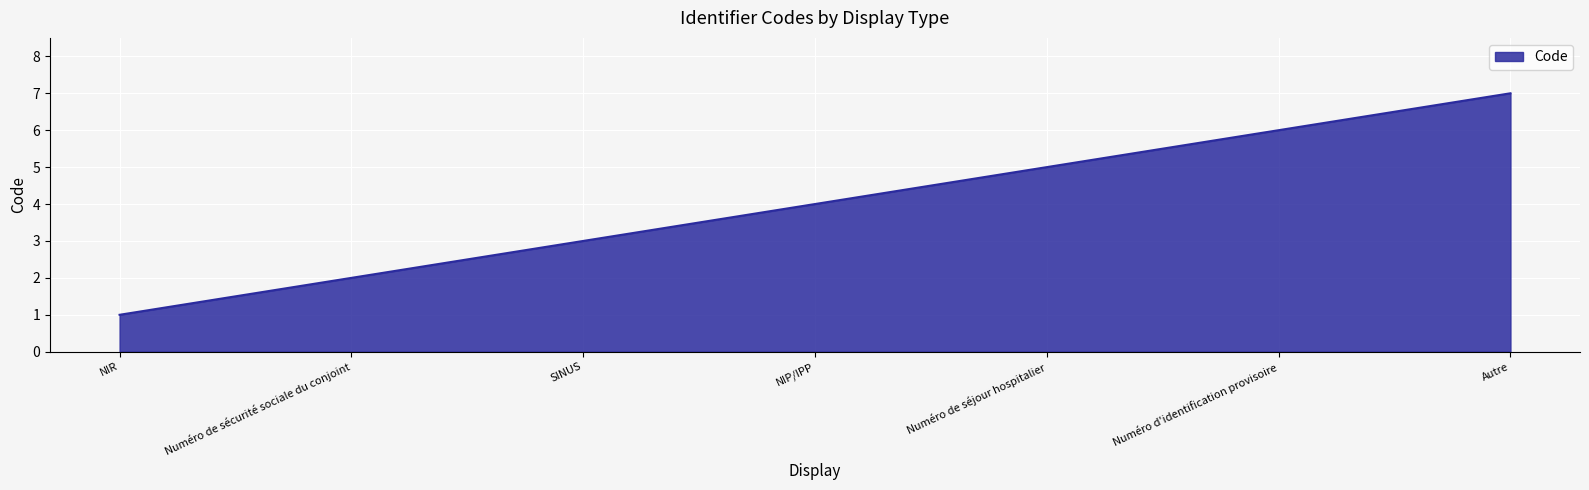

List the labels in order of value, smallest first.

NIR, Numéro de sécurité sociale du conjoint, SINUS, NIP/IPP, Numéro de séjour hospitalier, Numéro d'identification provisoire, Autre